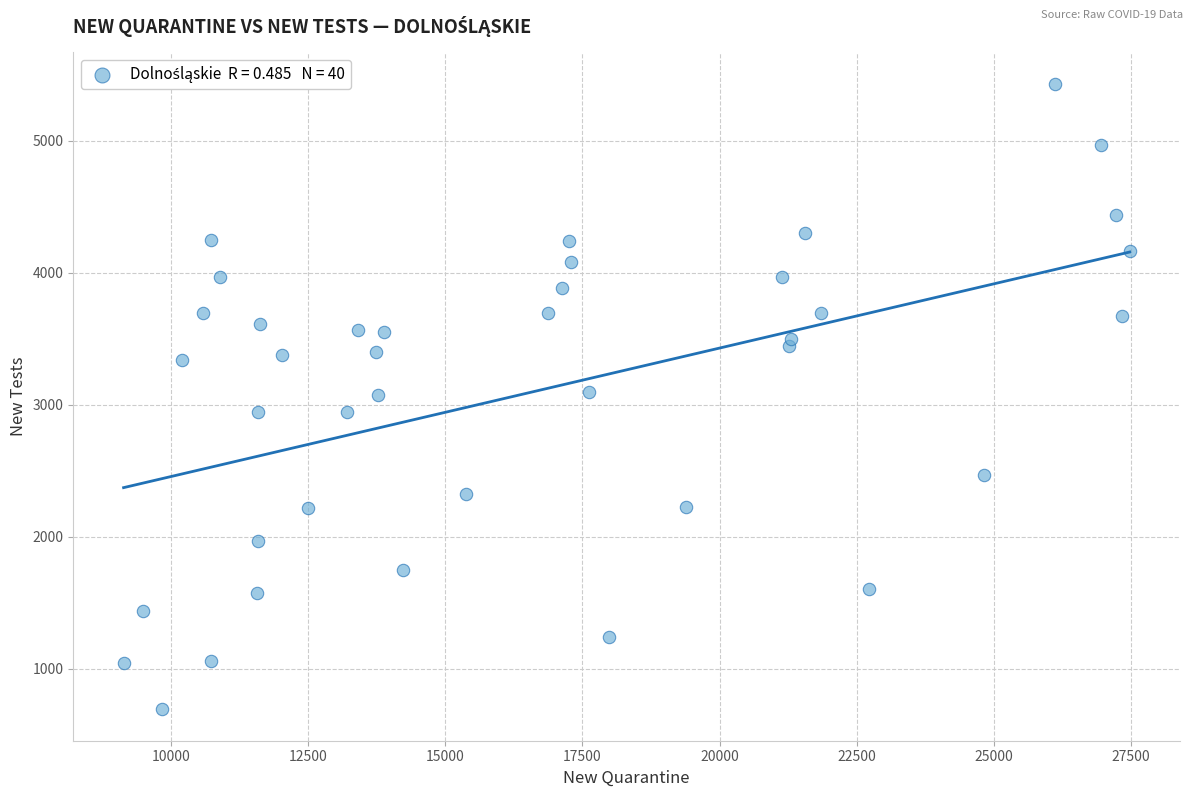

What is the range of X values (max minus min)?

18332